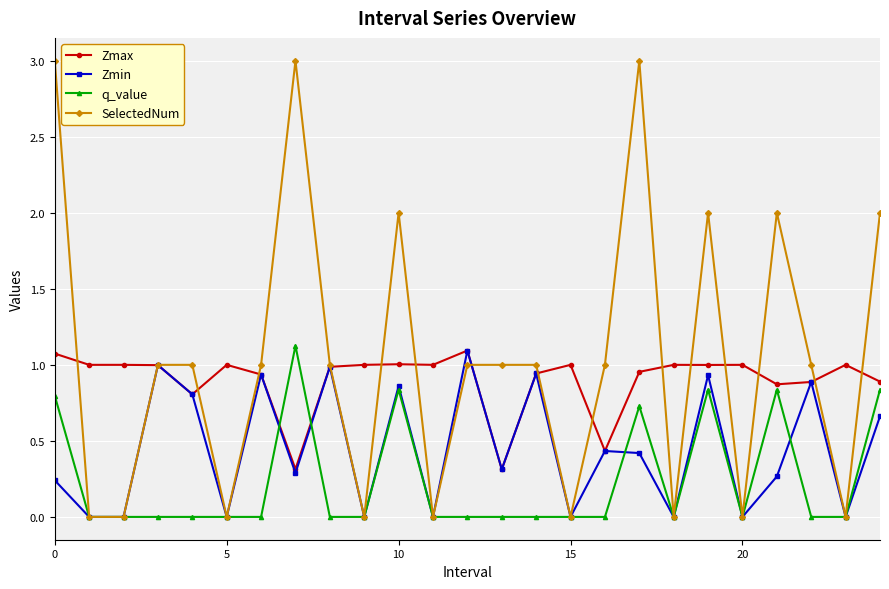

Rank the series by their average value, from lowest to highest.

q_value, Zmin, Zmax, SelectedNum